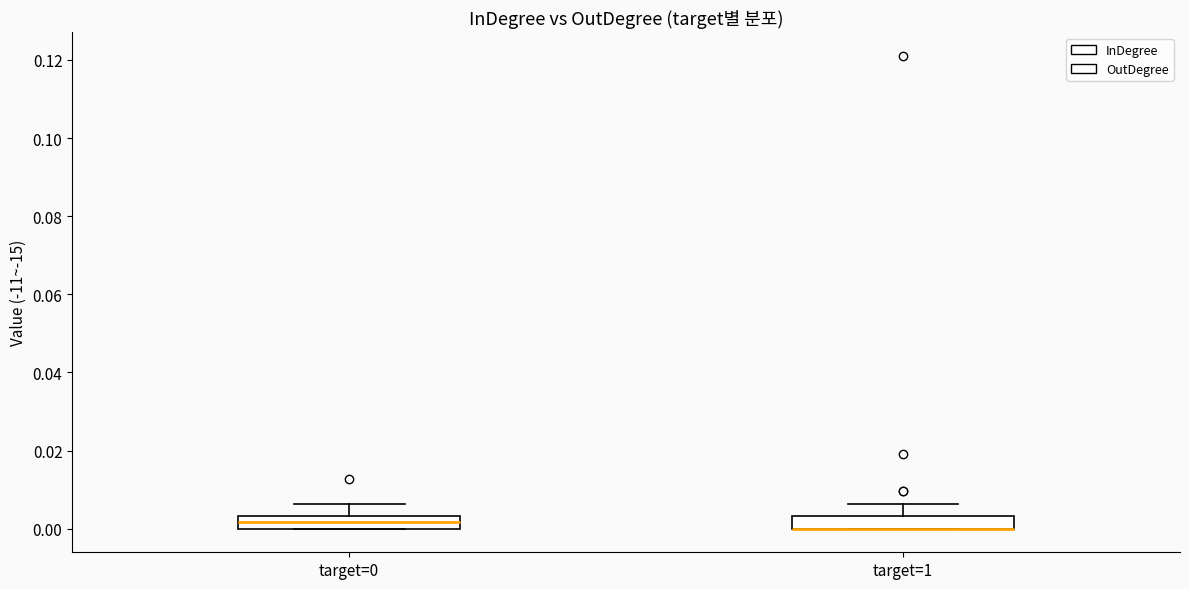

Reading left to right, read every box against the y-axis: the position of its median line, the range the box covers, and the ends of its whiskers. The values are not printed on the chart, so give them approximately, as read against the axis.

target=0: median 0.002, box 0.000 to 0.004, whiskers 0.000 to 0.006
target=1: median 0.000 (drawn on the box's lower edge), box 0.000 to 0.004, whiskers 0.000 to 0.006